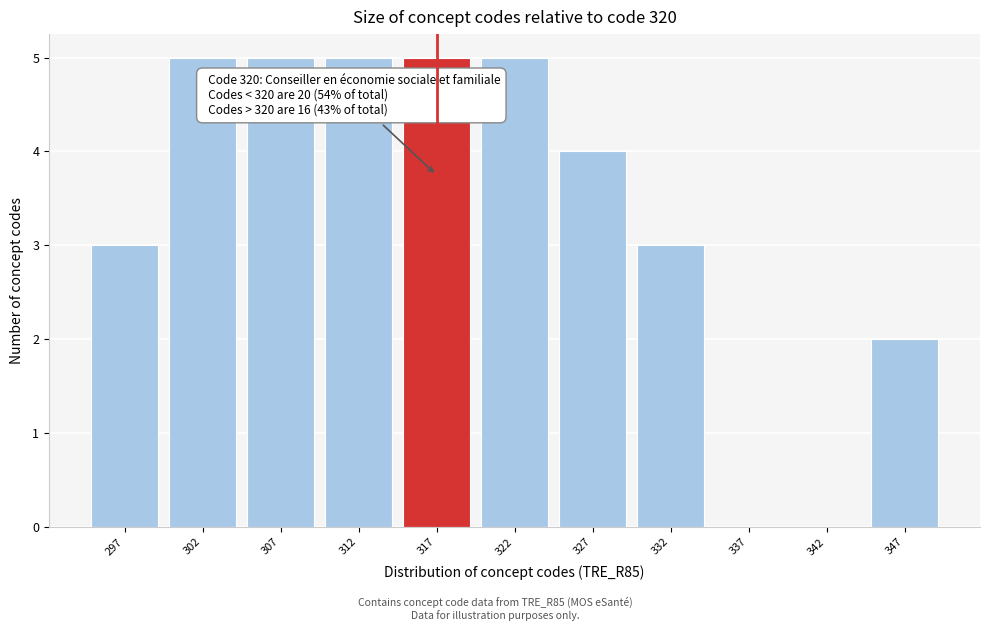

Reading left to right, extract all data points from this chart.

297=3	302=5	307=5	312=5	317=5	322=5	327=4	332=3	337=0	342=0	347=2